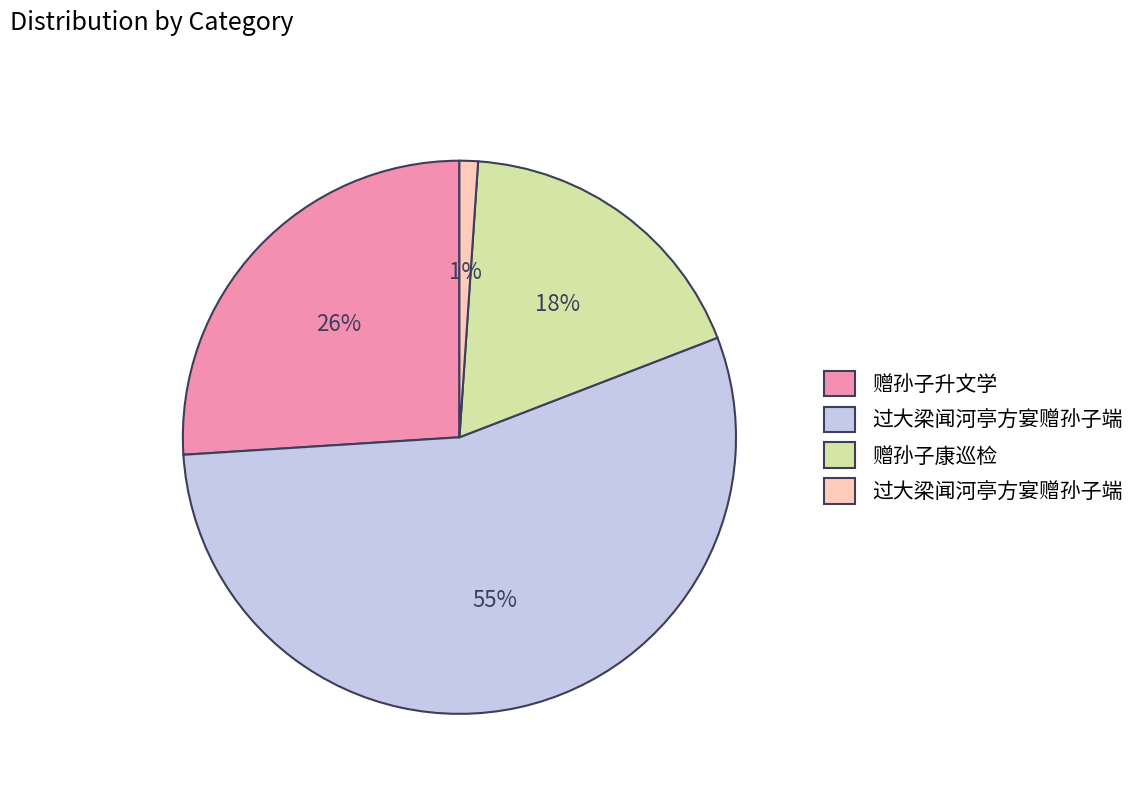

Is there any slice that represents more than half of the pie?

Yes